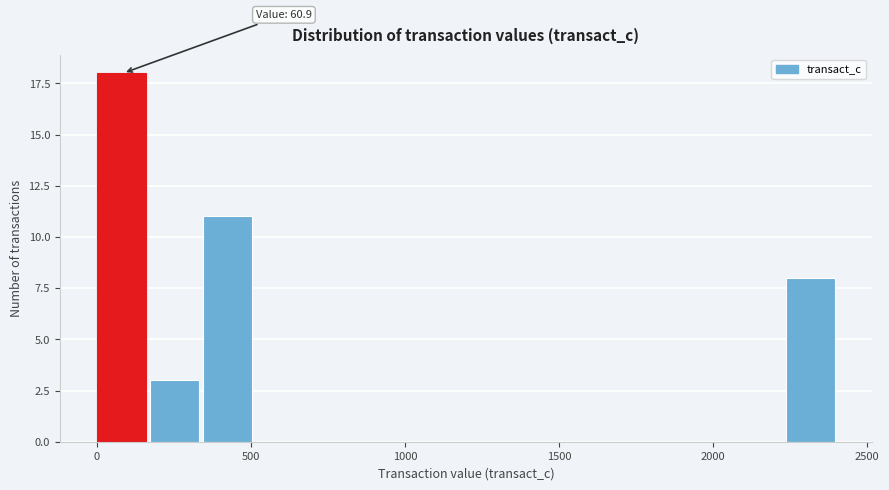

Read against the x-axis, roughly where is the centre of the tallest bar?

100